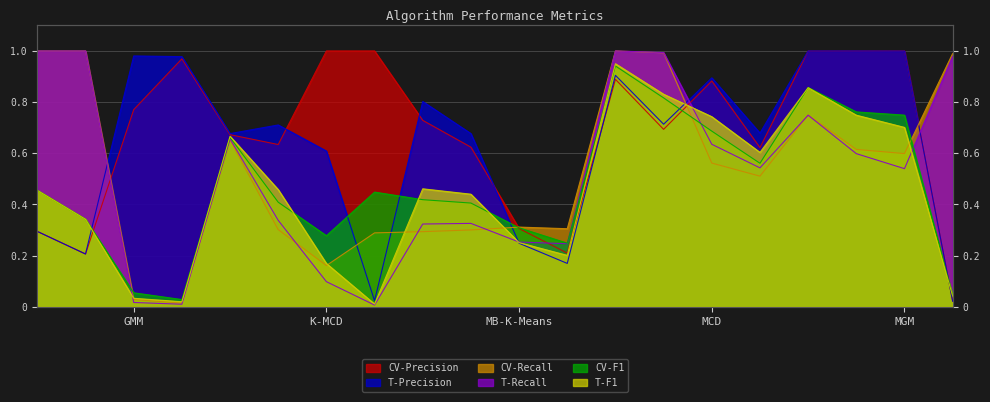

What is the maximum value for CV-Precision?

1.0